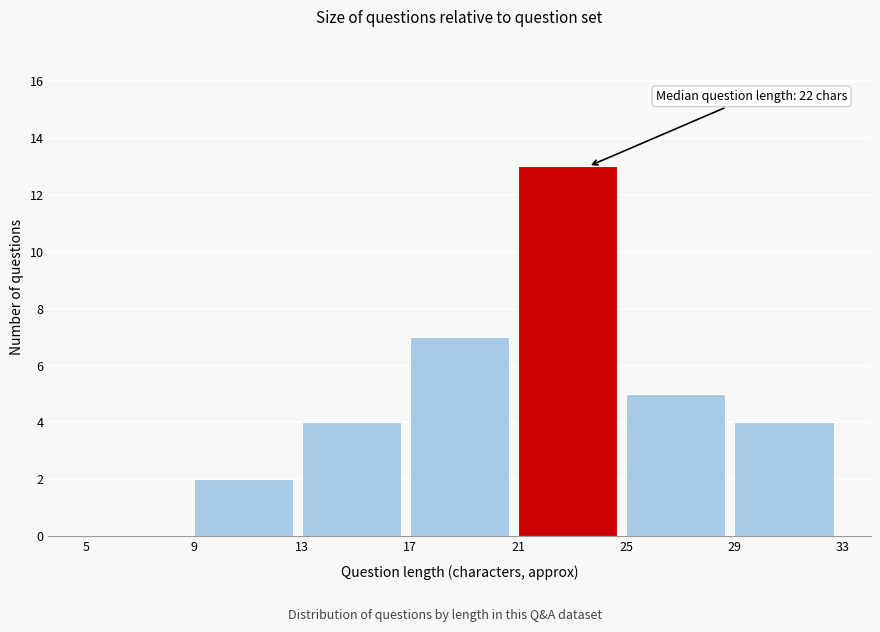

Over which range of the x-axis is the bar tallest?

21 to 25